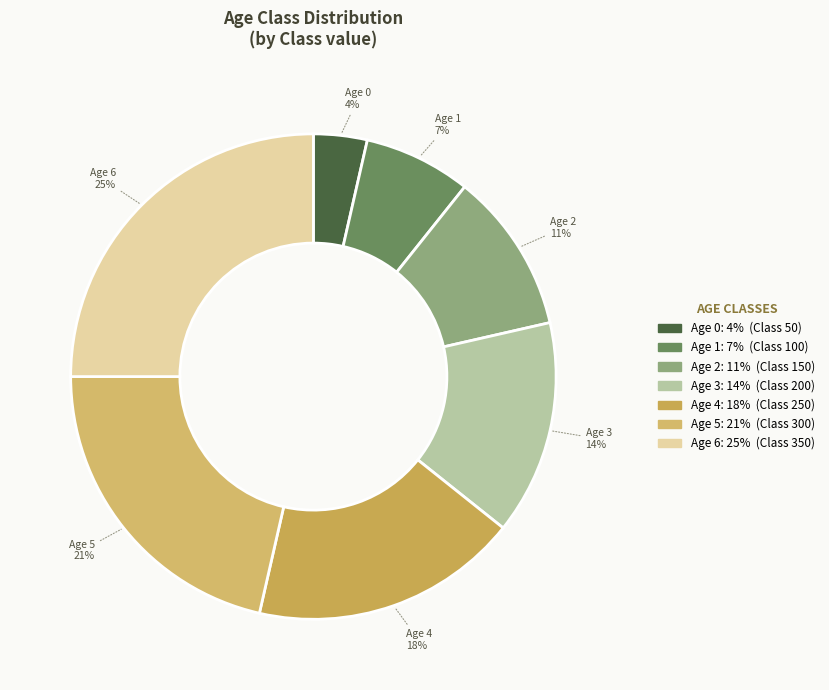

How many slices are in this pie chart?

7